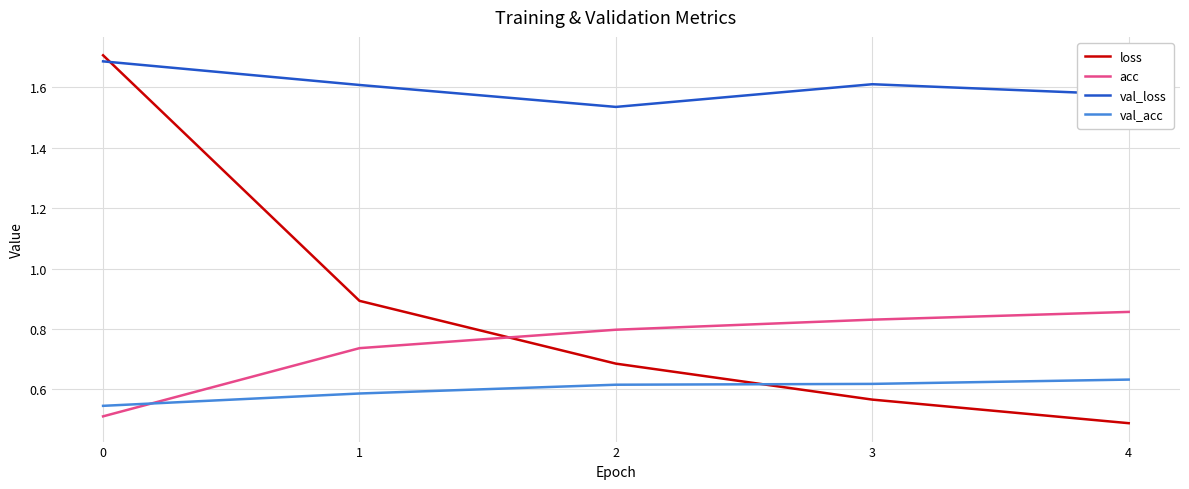

Between 0 and 2, which series saw the biggest shift?

loss